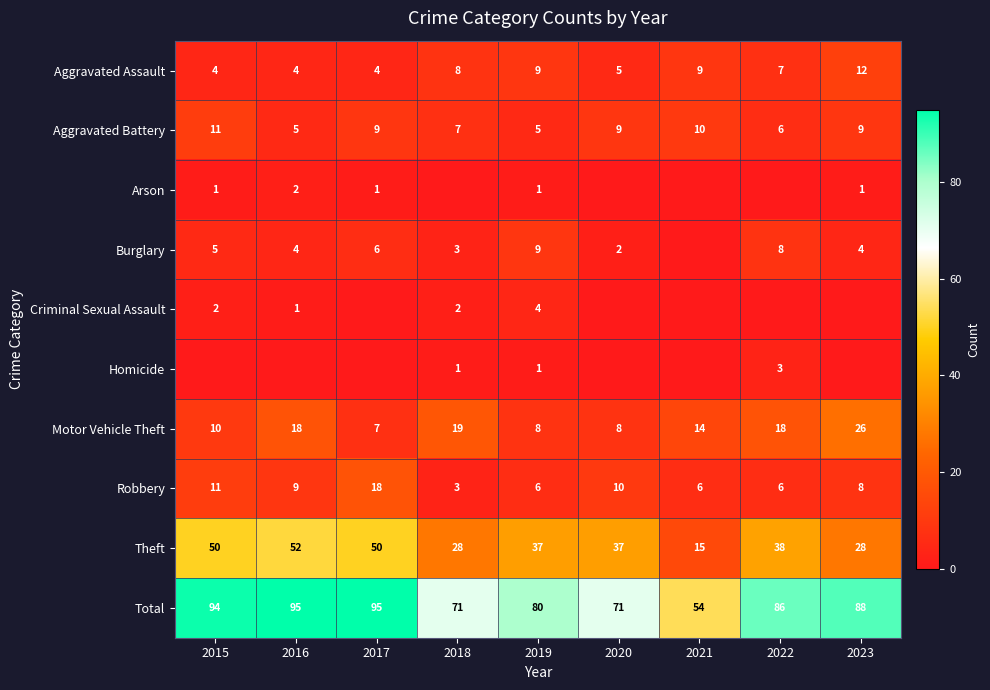

What is the difference between the Total values at 2023 and 2016?

7